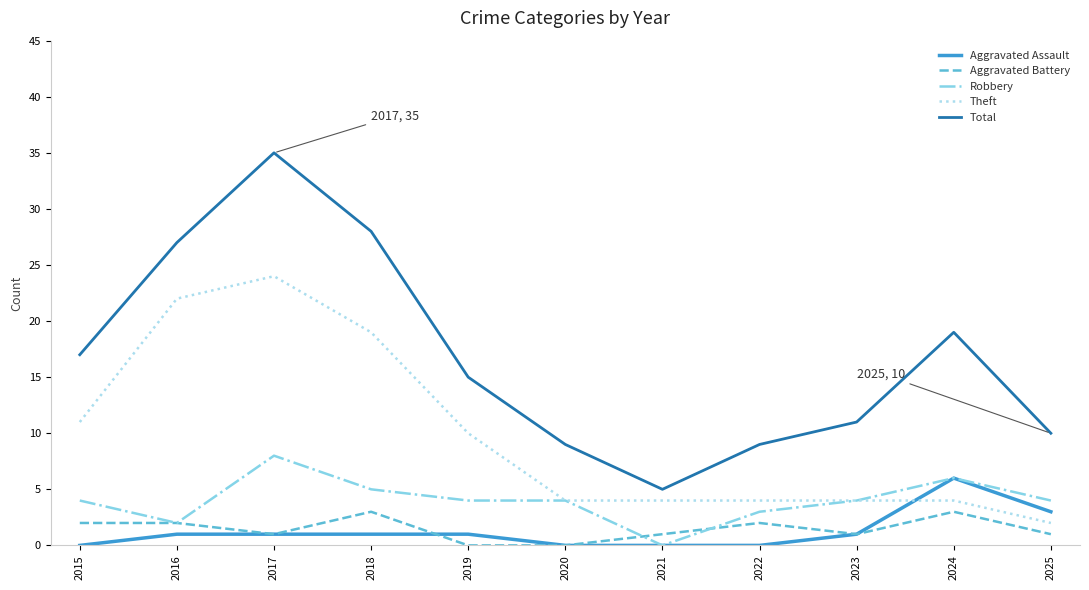

Which series has the largest total across all categories?

Total